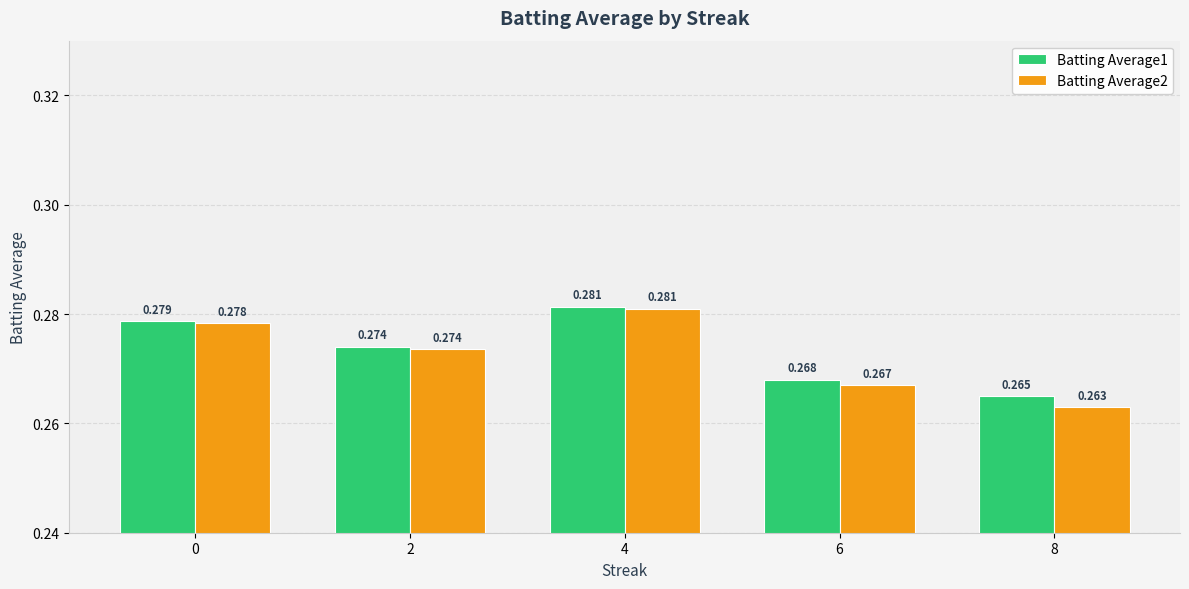

Reading left to right, transcribe all the data shown in this chart.

Batting Average1: 0=0.3	2=0.3	4=0.3	6=0.3	8=0.3
Batting Average2: 0=0.3	2=0.3	4=0.3	6=0.3	8=0.3